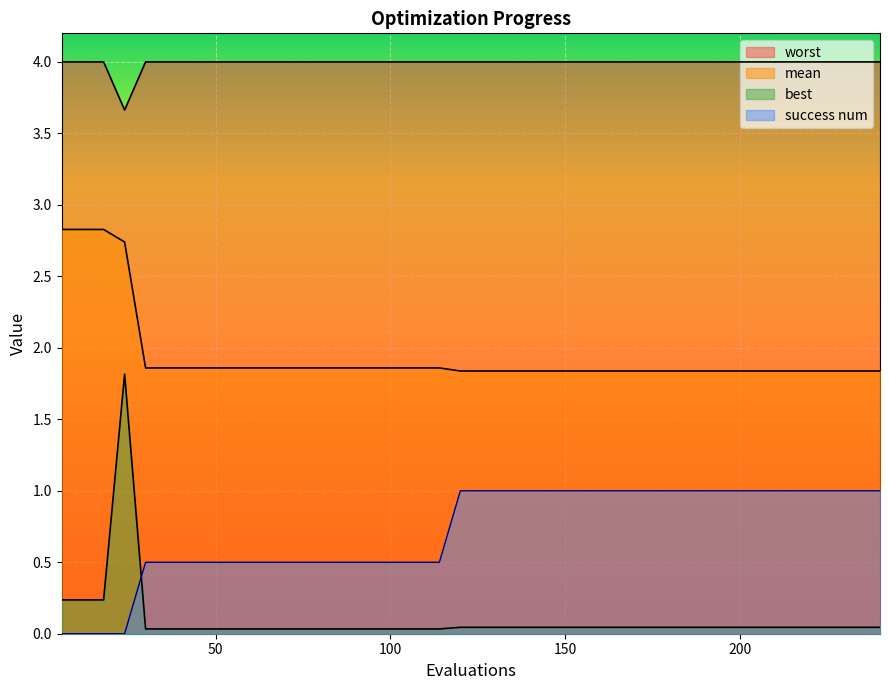

At which label does worst reach its minimum?

24